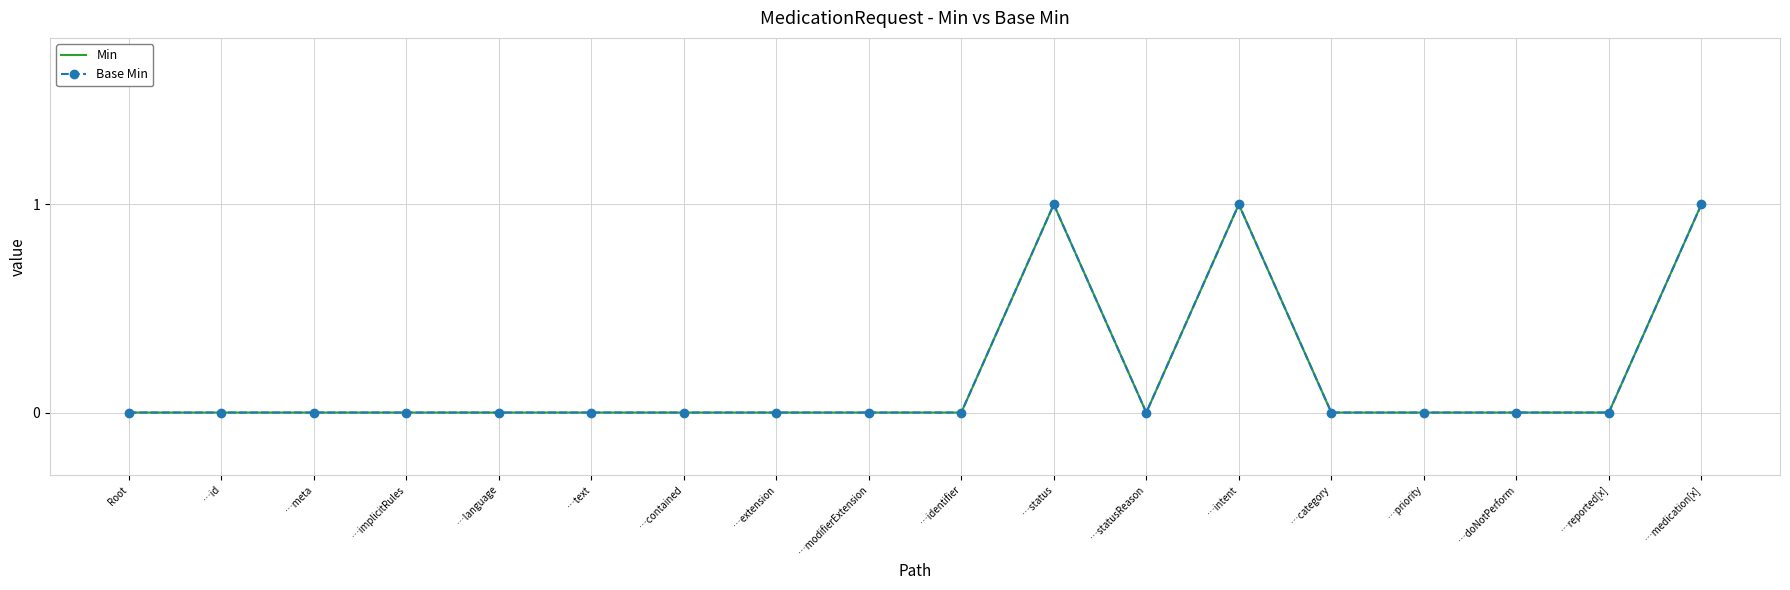

Where is the first local maximum for Min?

…status